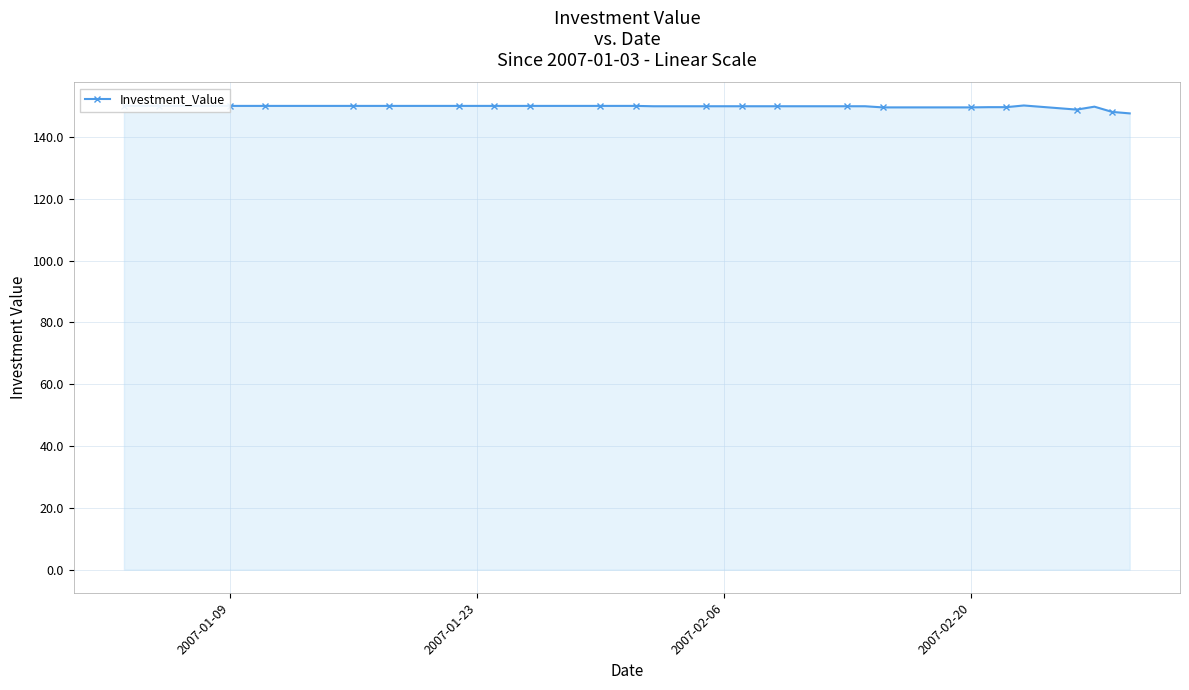

Count the number of categories in the chart.

40